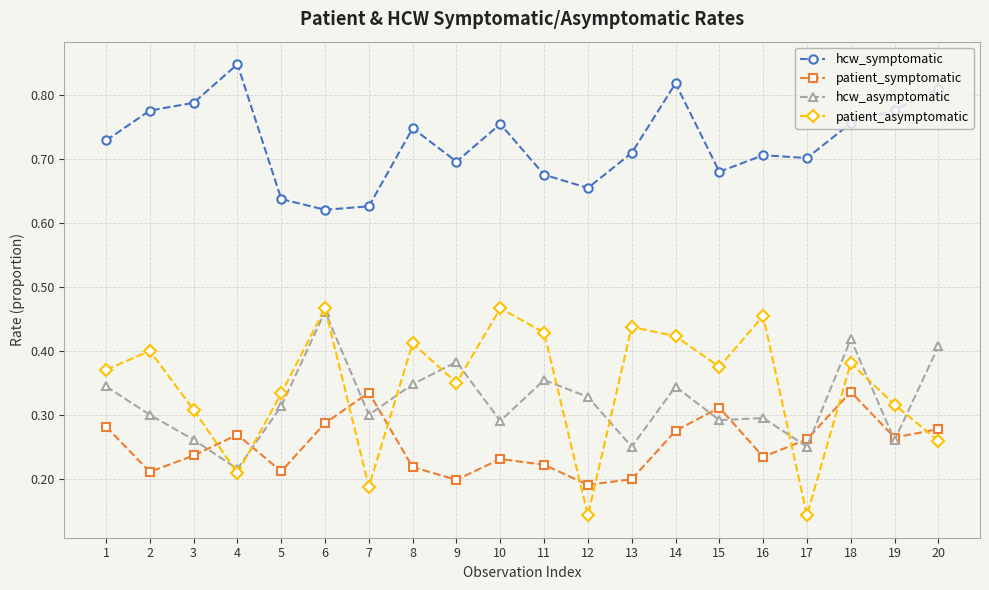

Which series changed the most between 3 and 10?

patient_asymptomatic